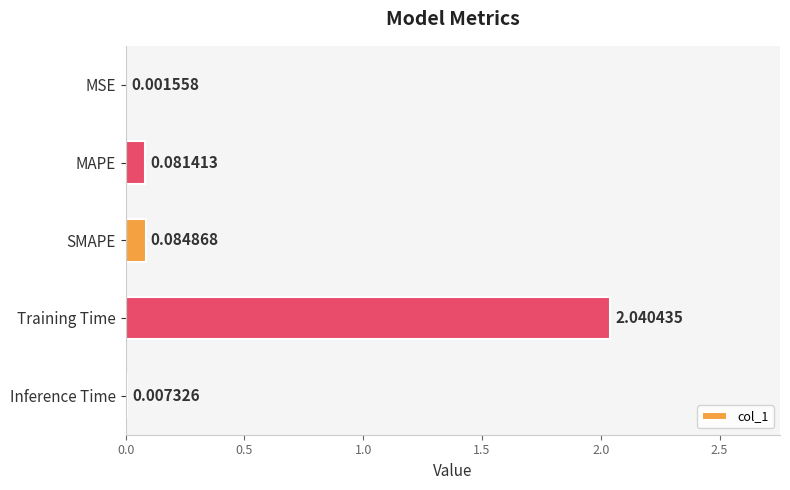

What is the sum of all values?

2.2